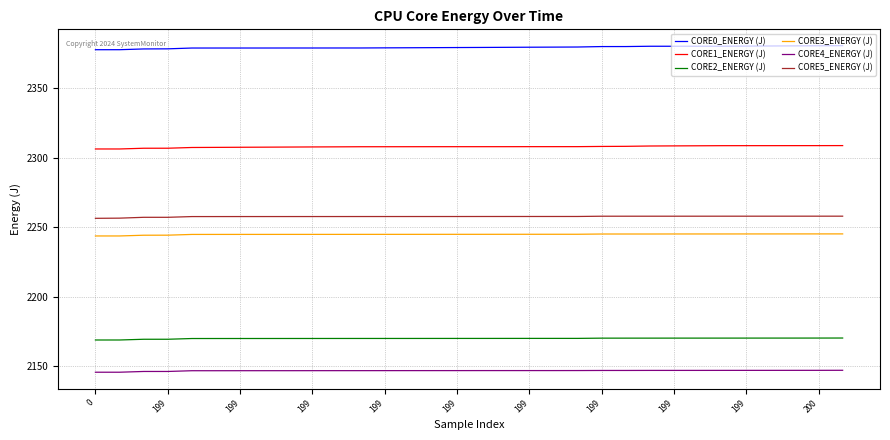

Rank the series by their maximum value, from lowest to highest.

CORE4_ENERGY (J), CORE2_ENERGY (J), CORE3_ENERGY (J), CORE5_ENERGY (J), CORE1_ENERGY (J), CORE0_ENERGY (J)